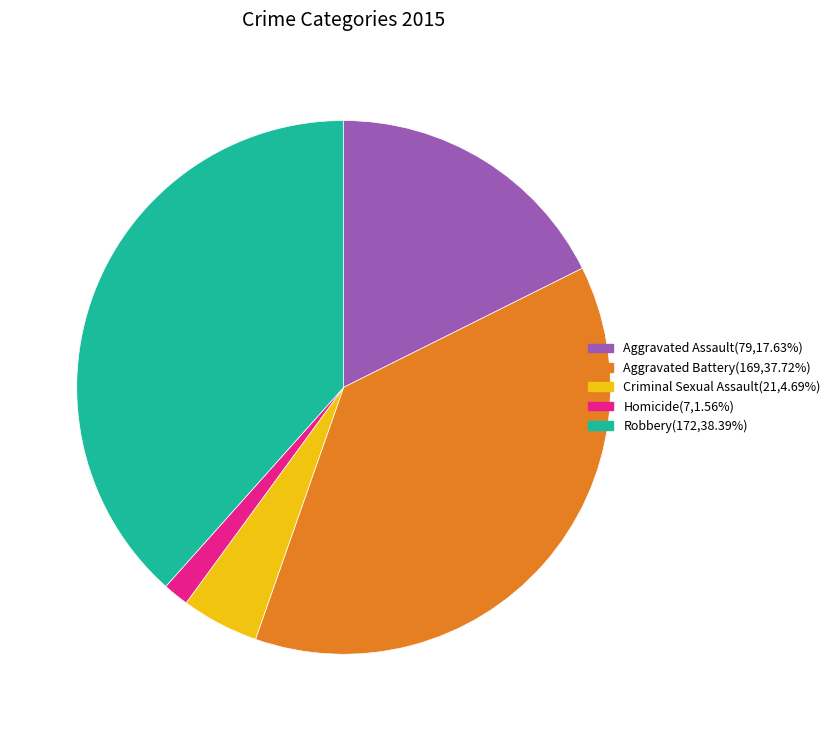

The Aggravated Assault slice represents 7% of the pie. True or false?

False